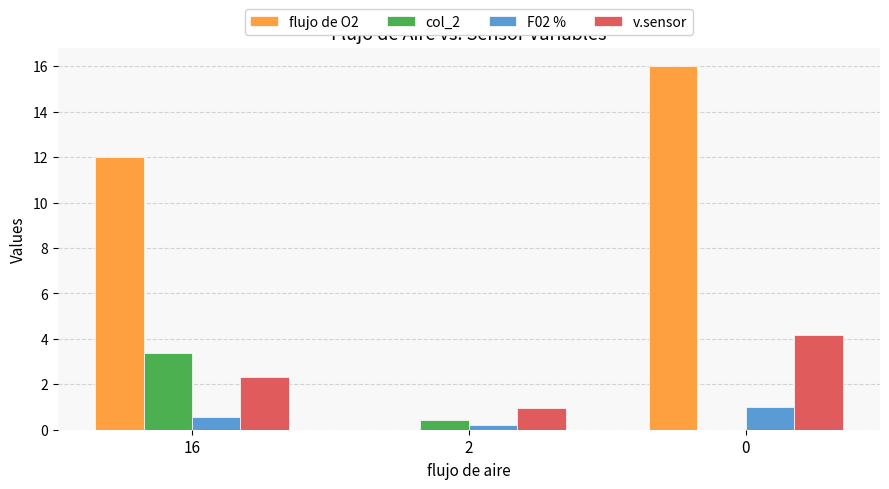

Does the chart contain stacked bars?

No